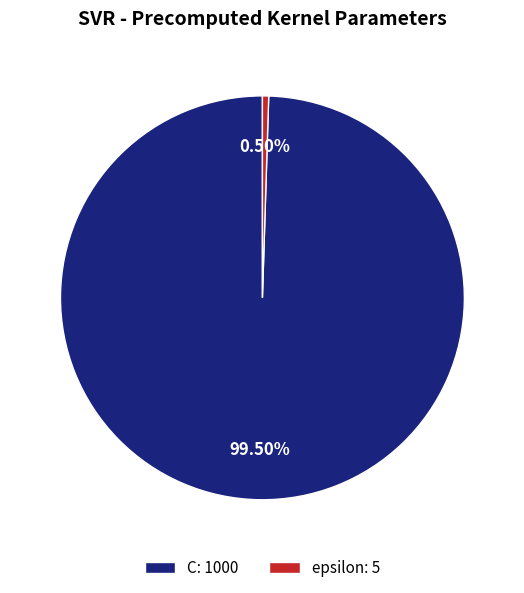

Rank the categories by value from lowest to highest.

epsilon, C